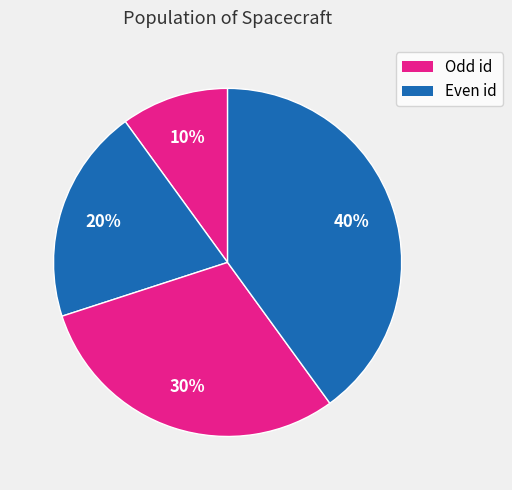

How many segments does this pie chart have?

4